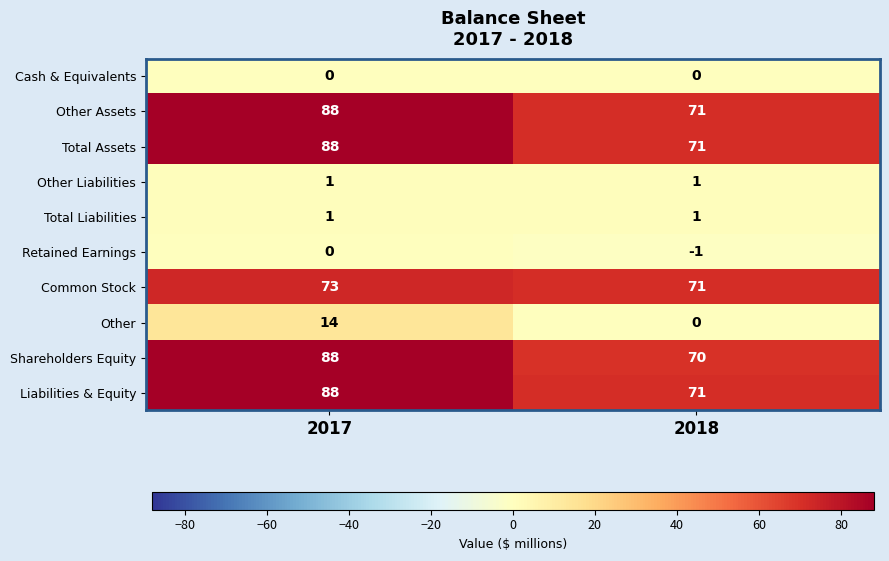

What is the sum of the Common Stock values at 2018 and 2017?

144